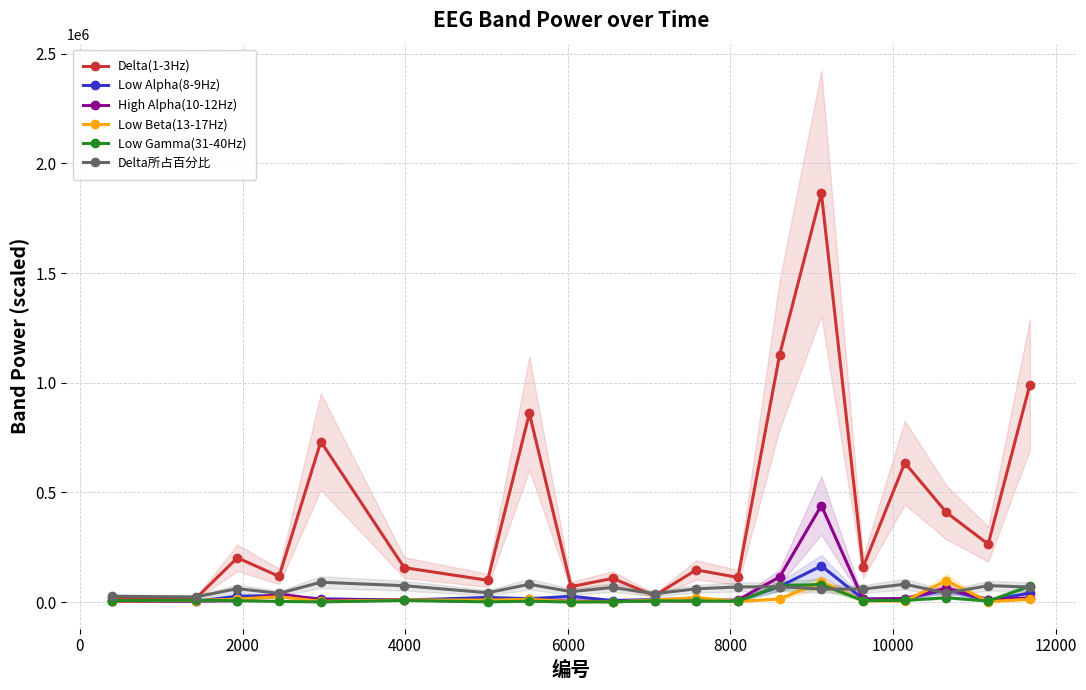

What is the maximum value for Delta所占百分比?

90670